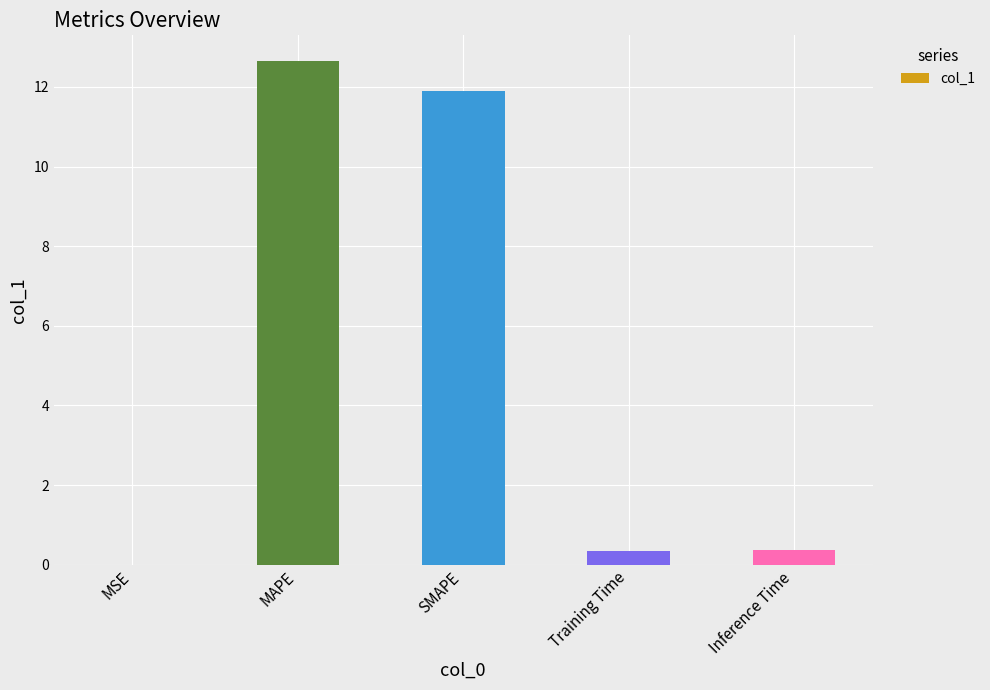

What is the change in value from MSE to MAPE?

+12.7